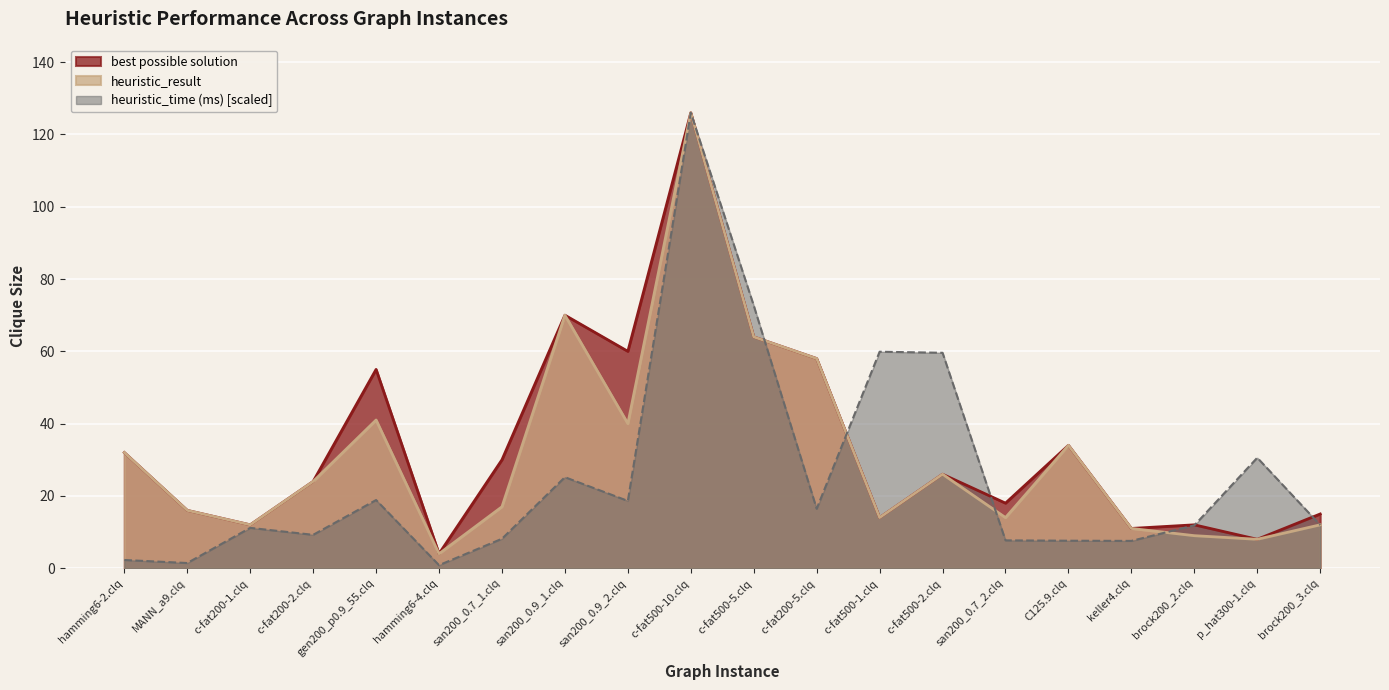

What is the minimum value for best possible solution?

4.0